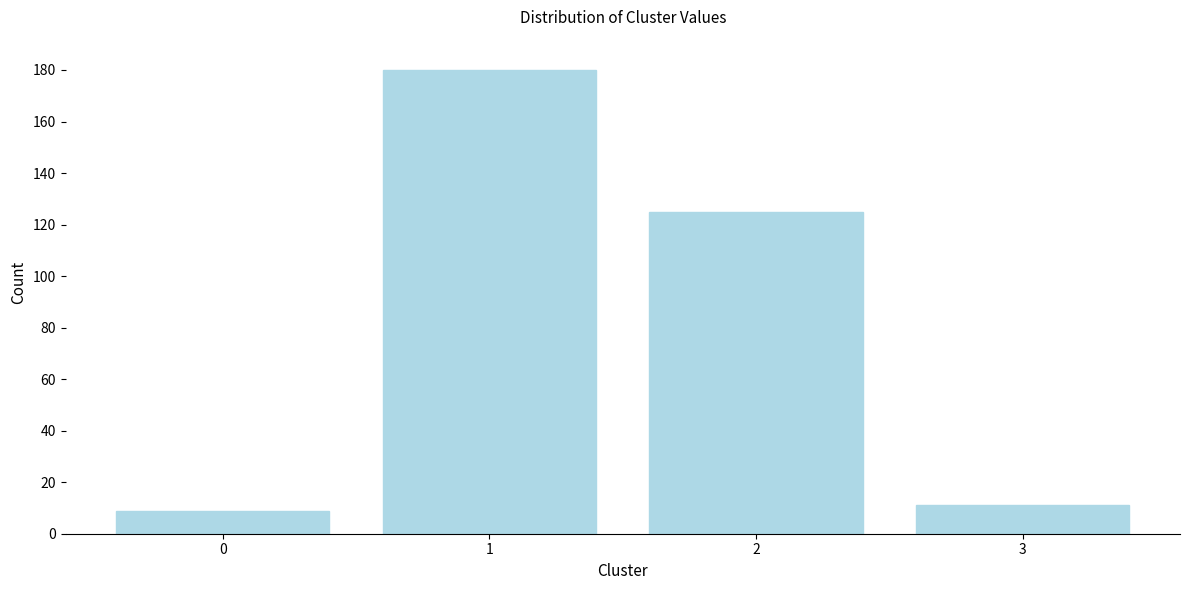

Reading left to right, transcribe all the data shown in this chart.

9	180	125	11